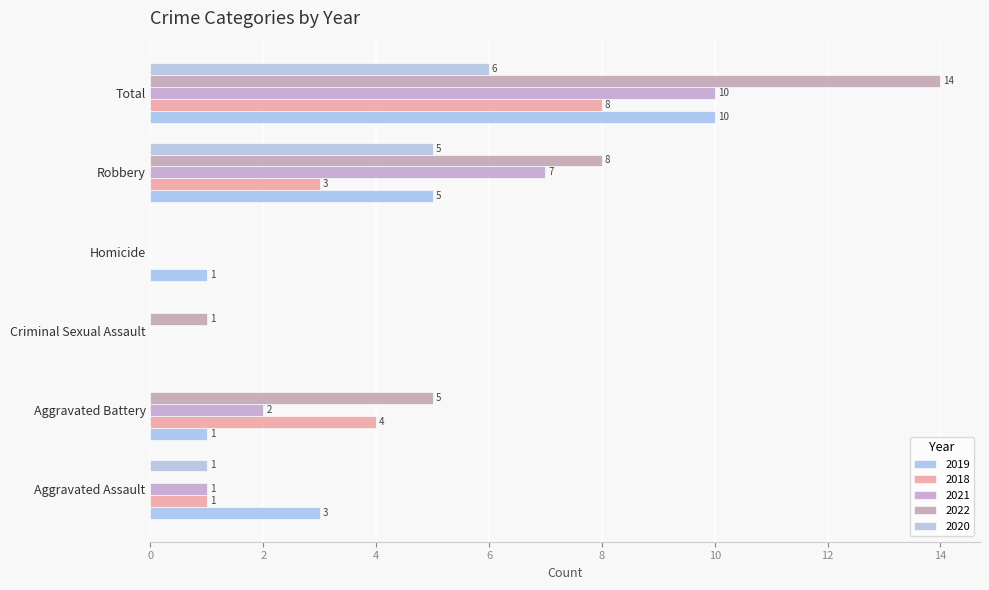

Reading right to left, what are all the values shown in this chart?

2019: Total=10	Robbery=5	Homicide=1	Criminal Sexual Assault=0	Aggravated Battery=1	Aggravated Assault=3
2018: Total=8	Robbery=3	Homicide=0	Criminal Sexual Assault=0	Aggravated Battery=4	Aggravated Assault=1
2021: Total=10	Robbery=7	Homicide=0	Criminal Sexual Assault=0	Aggravated Battery=2	Aggravated Assault=1
2022: Total=14	Robbery=8	Homicide=0	Criminal Sexual Assault=1	Aggravated Battery=5	Aggravated Assault=0
2020: Total=6	Robbery=5	Homicide=0	Criminal Sexual Assault=0	Aggravated Battery=0	Aggravated Assault=1